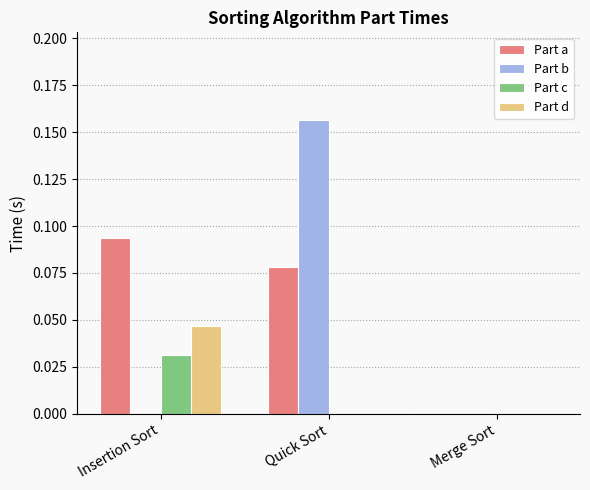

Which series changed the most between Quick Sort and Merge Sort?

Part b